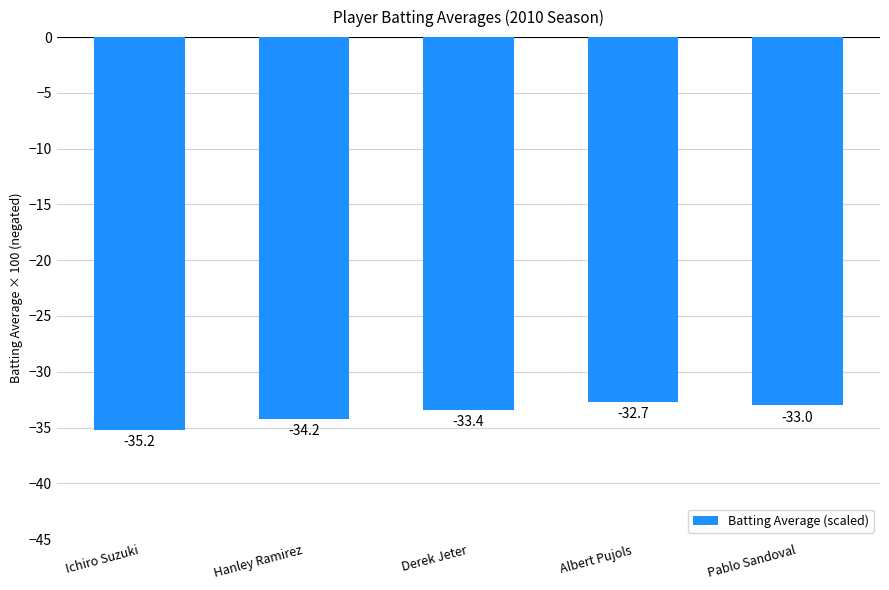

What is the minimum value shown in the chart?

-35.2